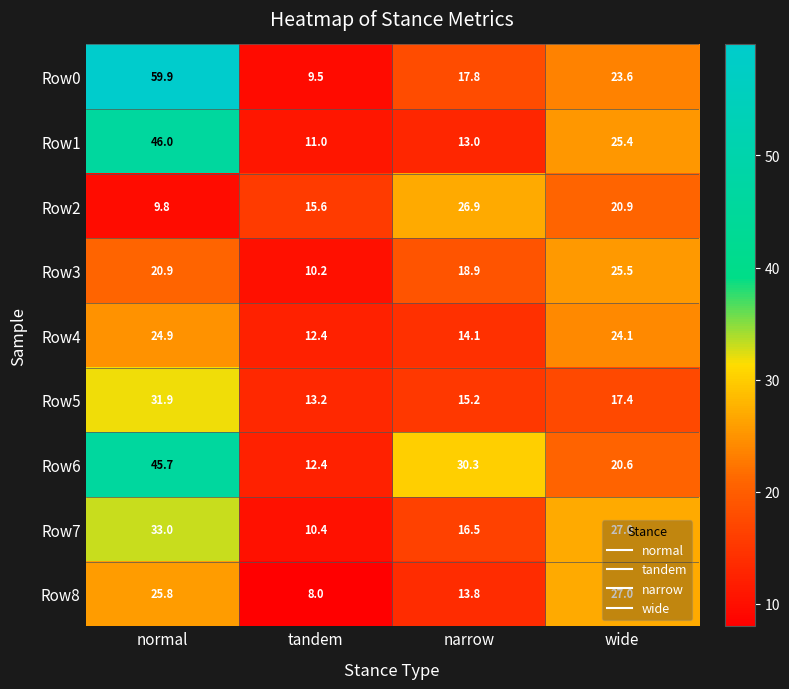

What is the sum of the Row3 values at tandem and wide?

35.7